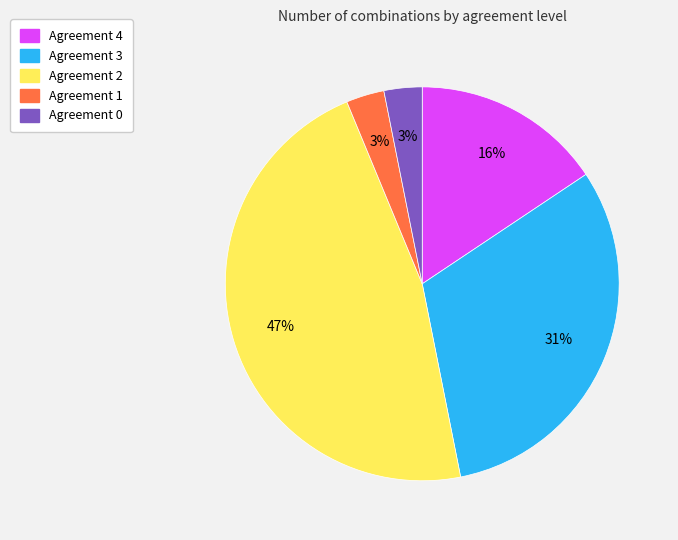

Count the number of slices in the pie.

5